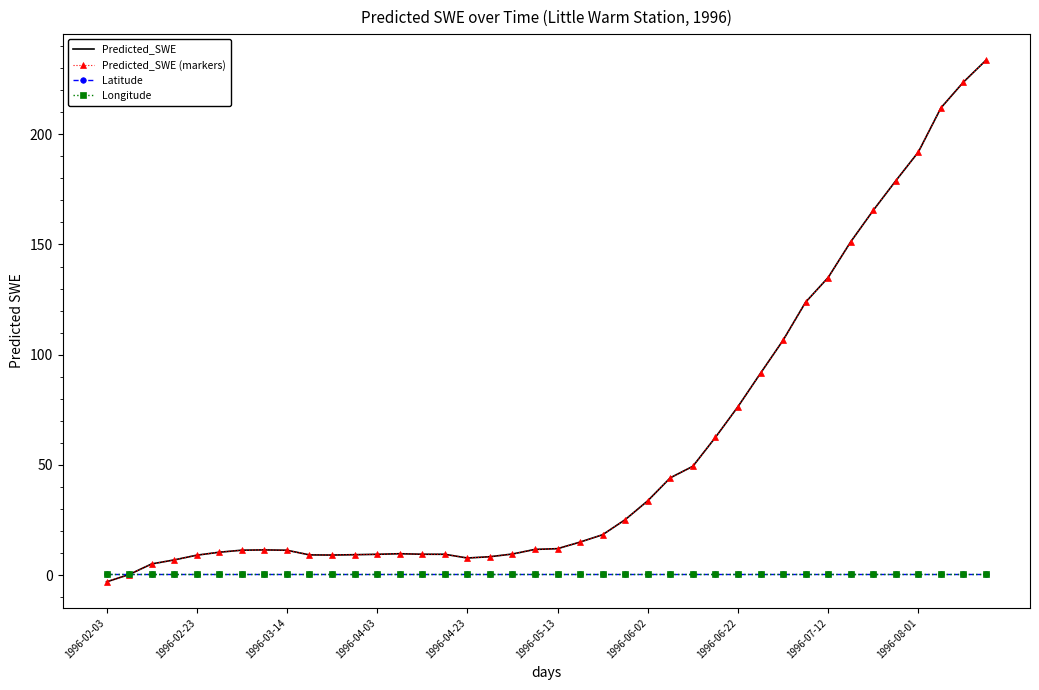

Which series has the widest spread of values?

Predicted_SWE